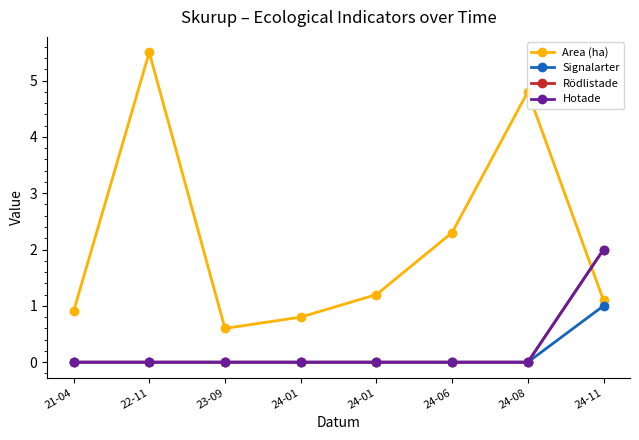

What is the label of the 8th point from the right?

21-04